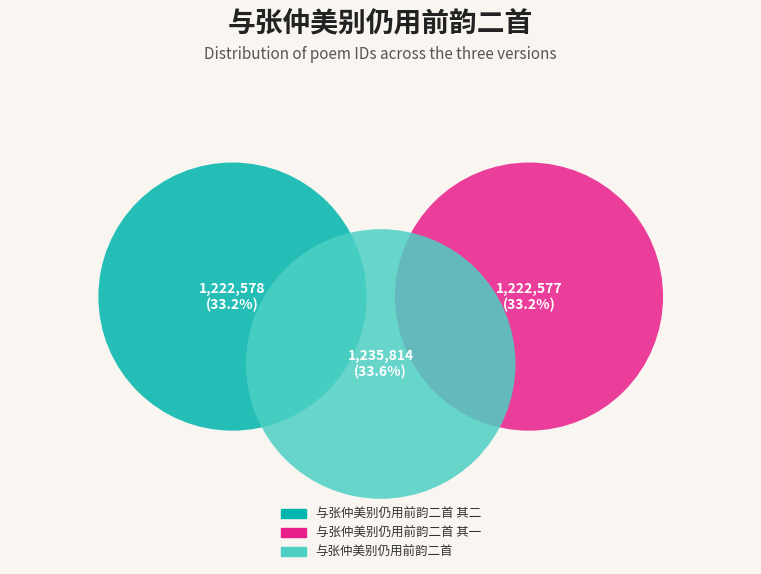

Is there a majority slice in this chart?

No